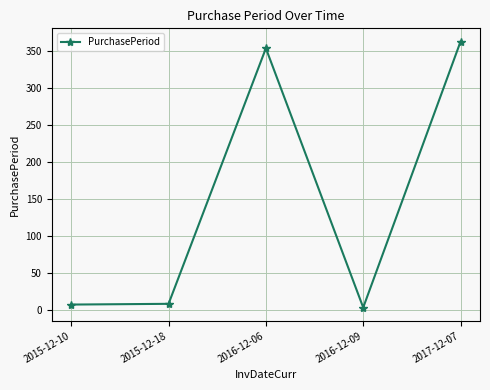

What is the change in value from 2015-12-18 to 2017-12-07?

+355